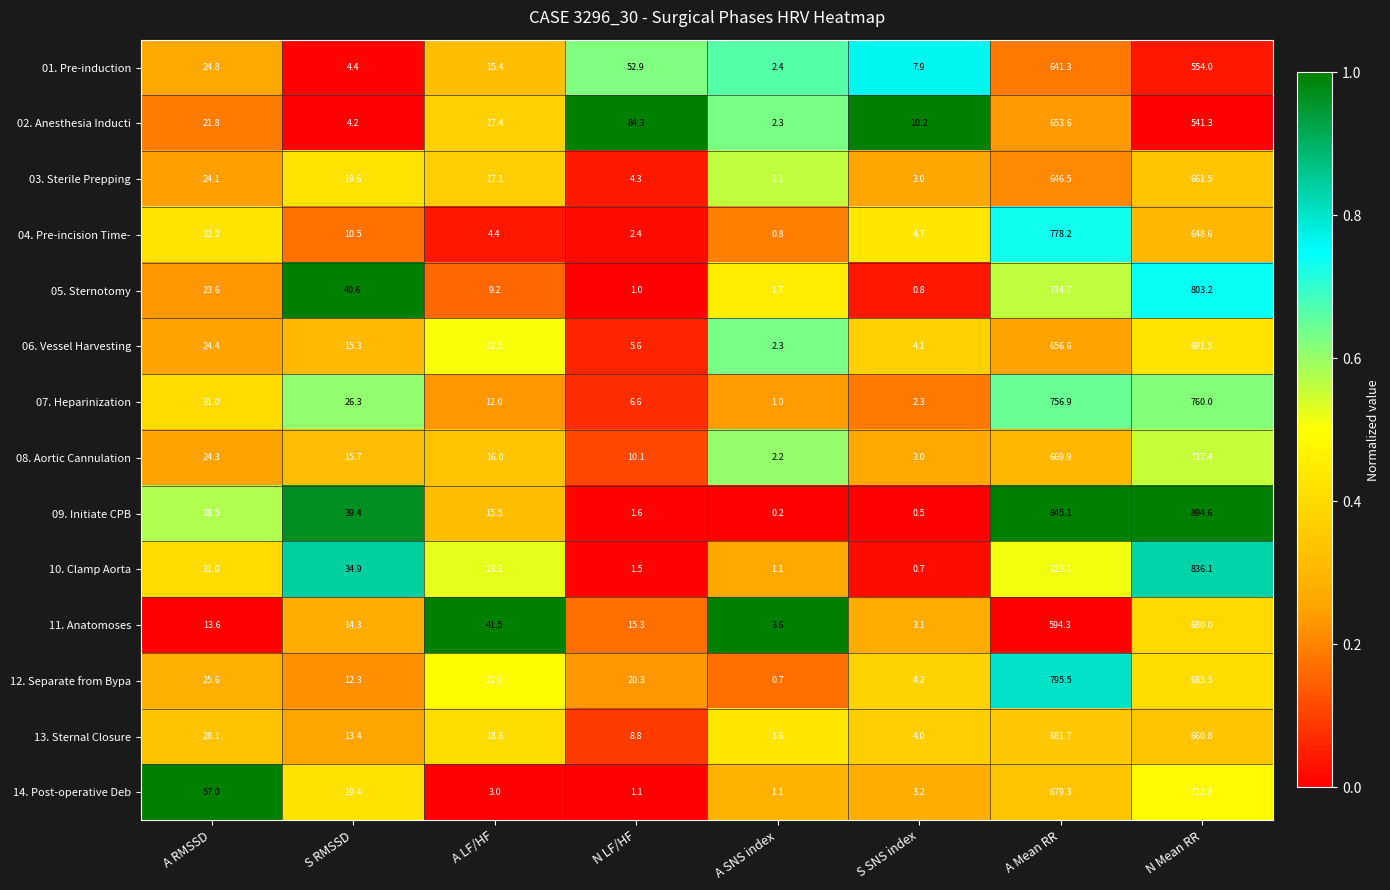

What is the total value across all series at A SNS index?

23.1